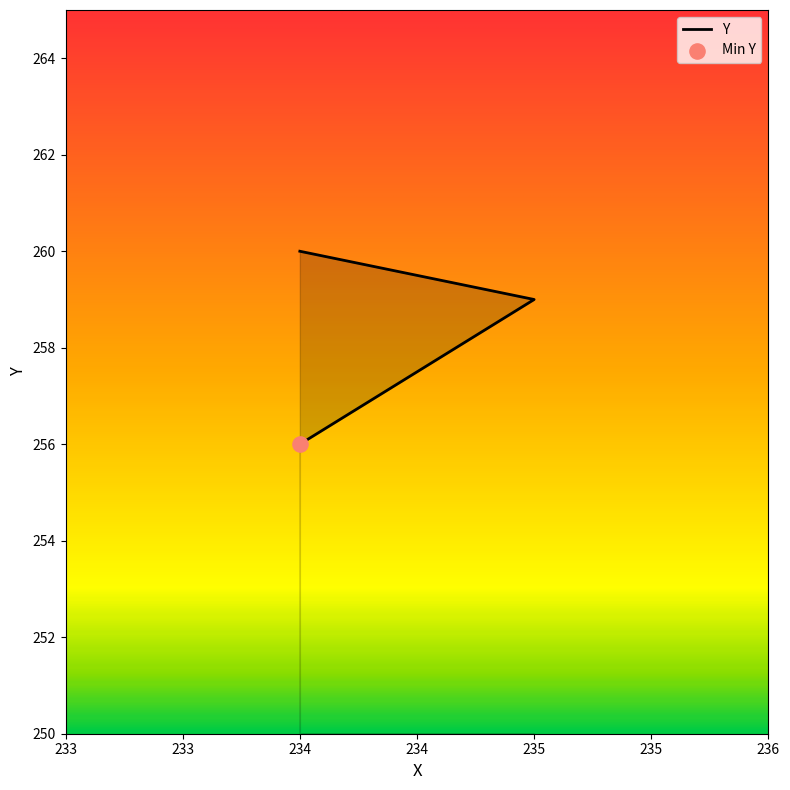

Which has a higher value, 234 or 234?

234